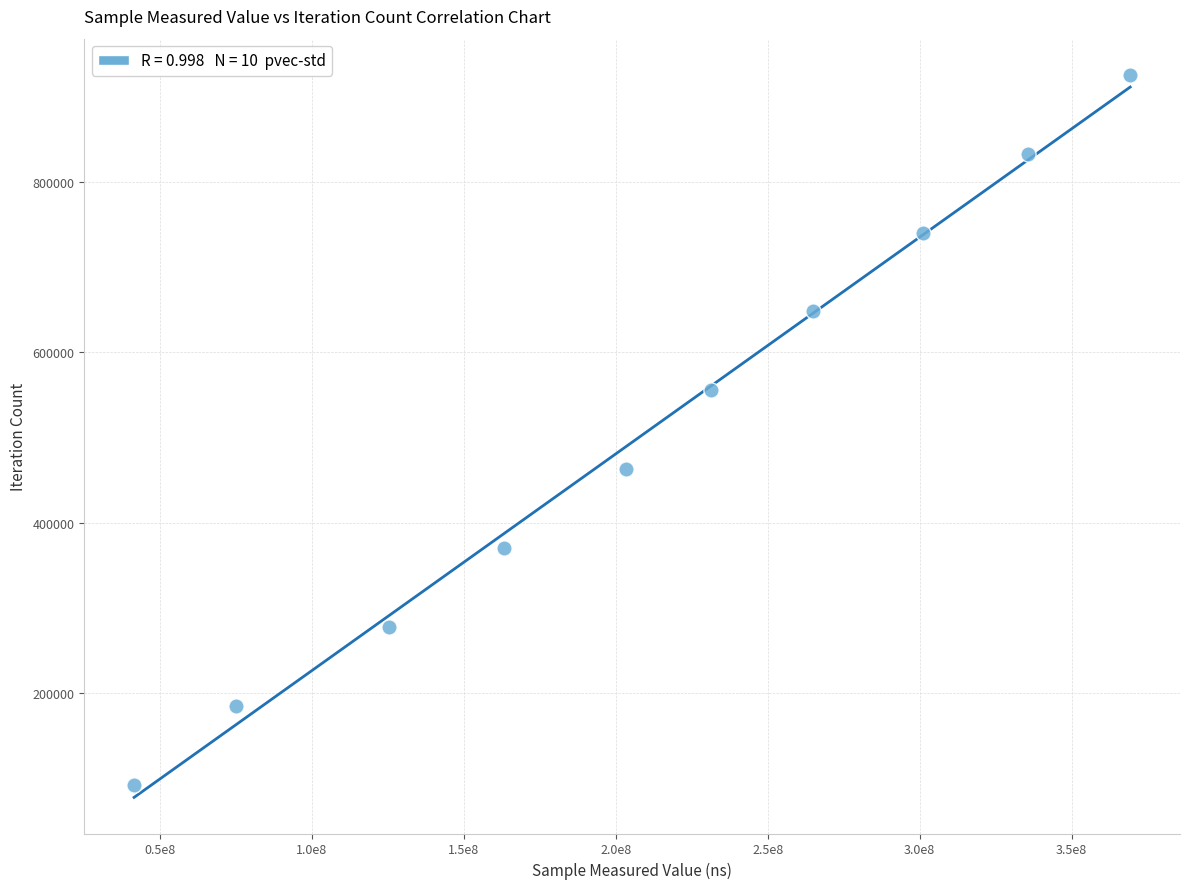

What is the average X value?

211171004